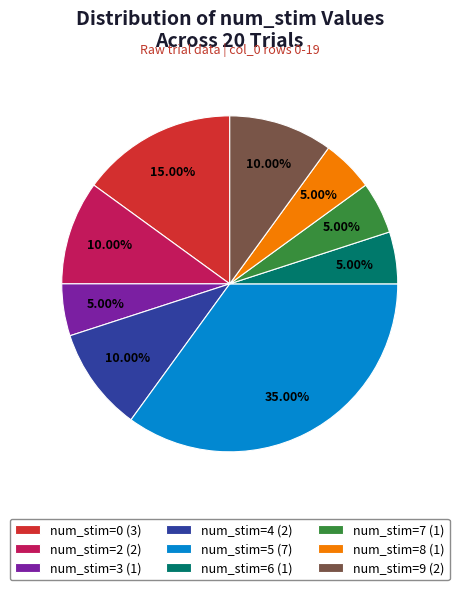

Combined, do num_stim=5 and num_stim=2 account for over 50%?

No